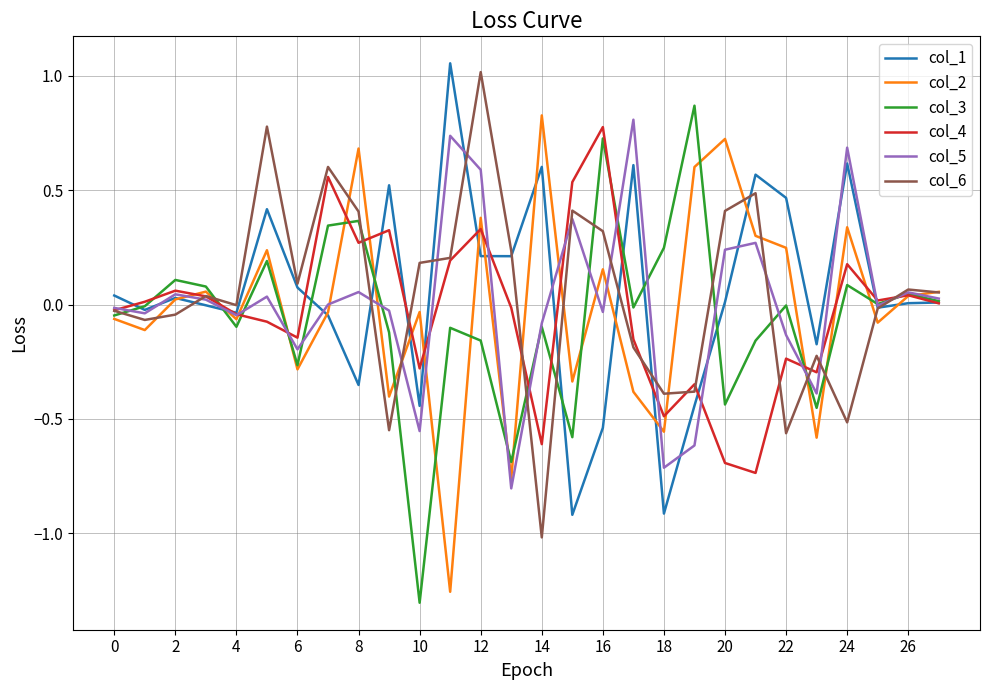

Is it true that col_3 equals -0.4 at 6?

False